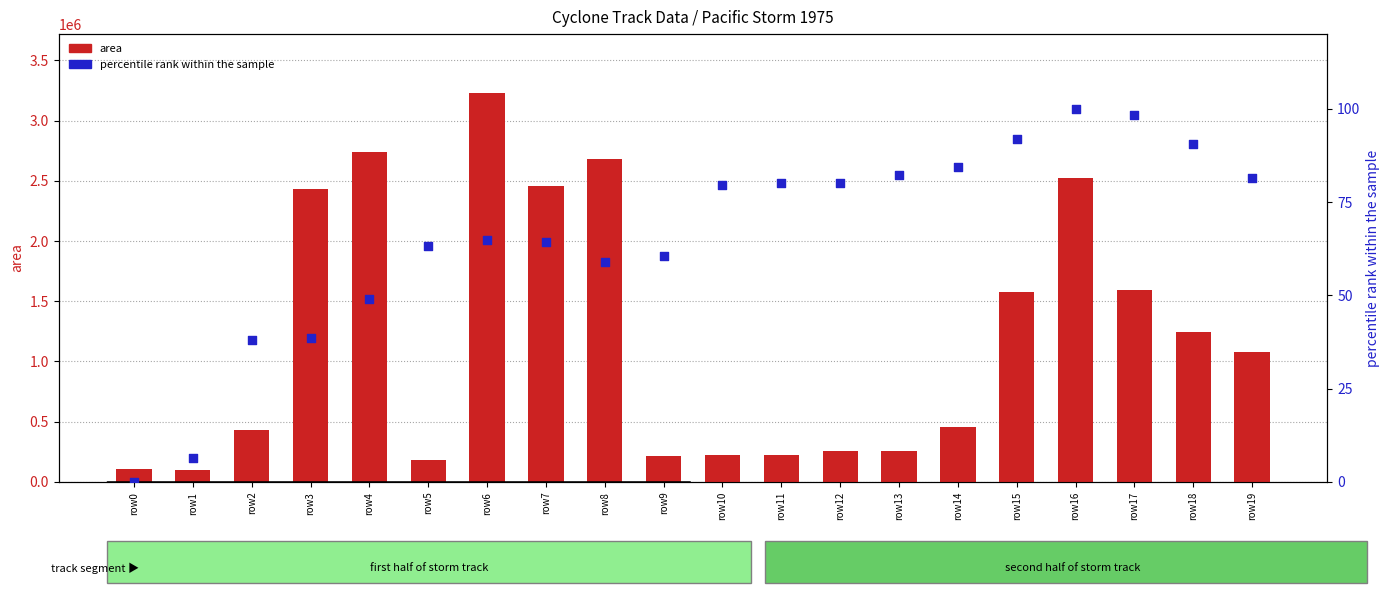

Which series contains the lowest Y value?

p_grad percentile rank